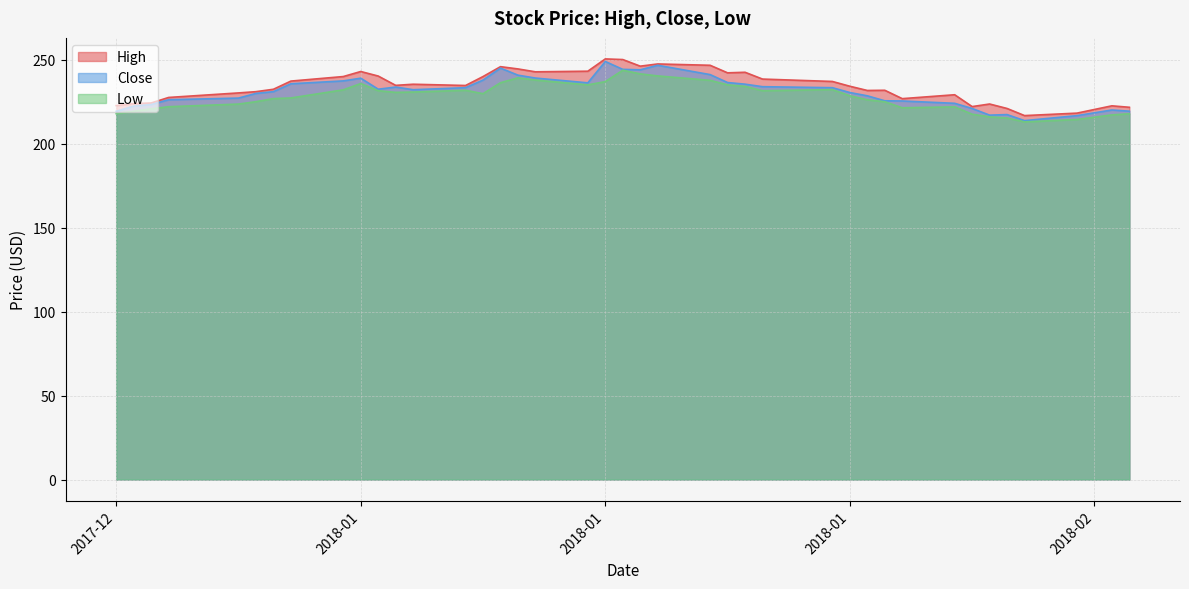

The value of Close at 2018-02-05 is 224.1. True or false?

True